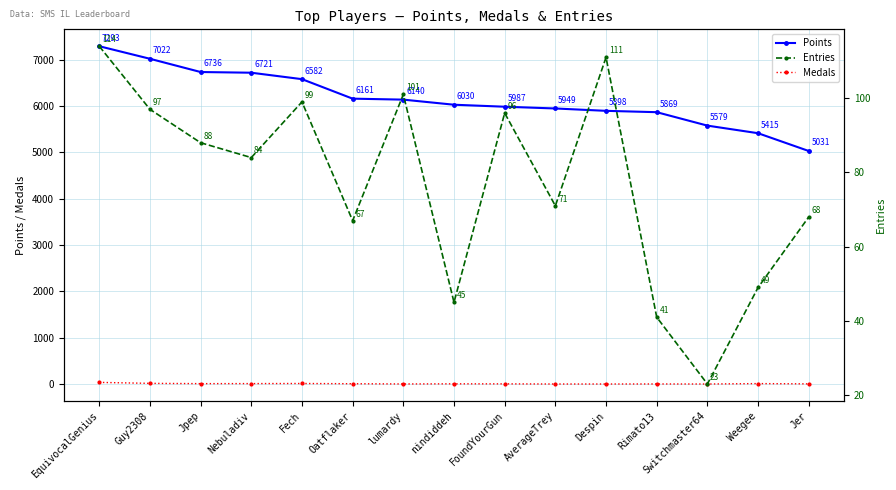

Is the value of Entries at FoundYourGun greater than the value of Medals at Switchmaster64?

Yes